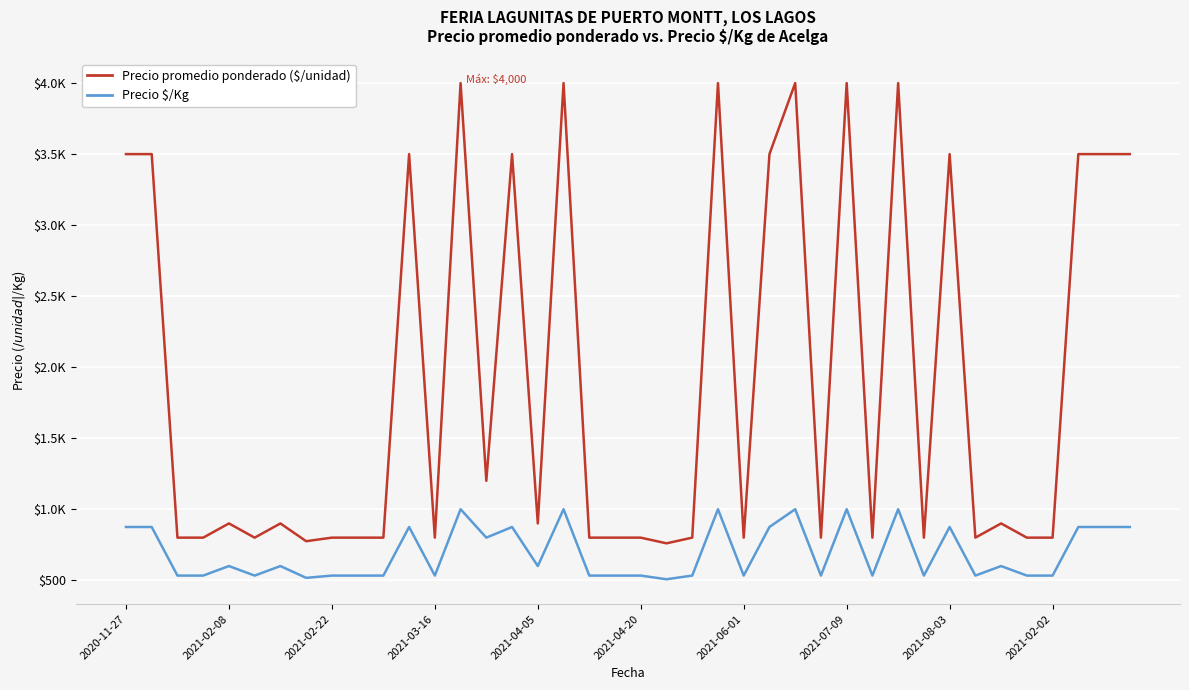

Is this an area chart (filled region under the line)?

No